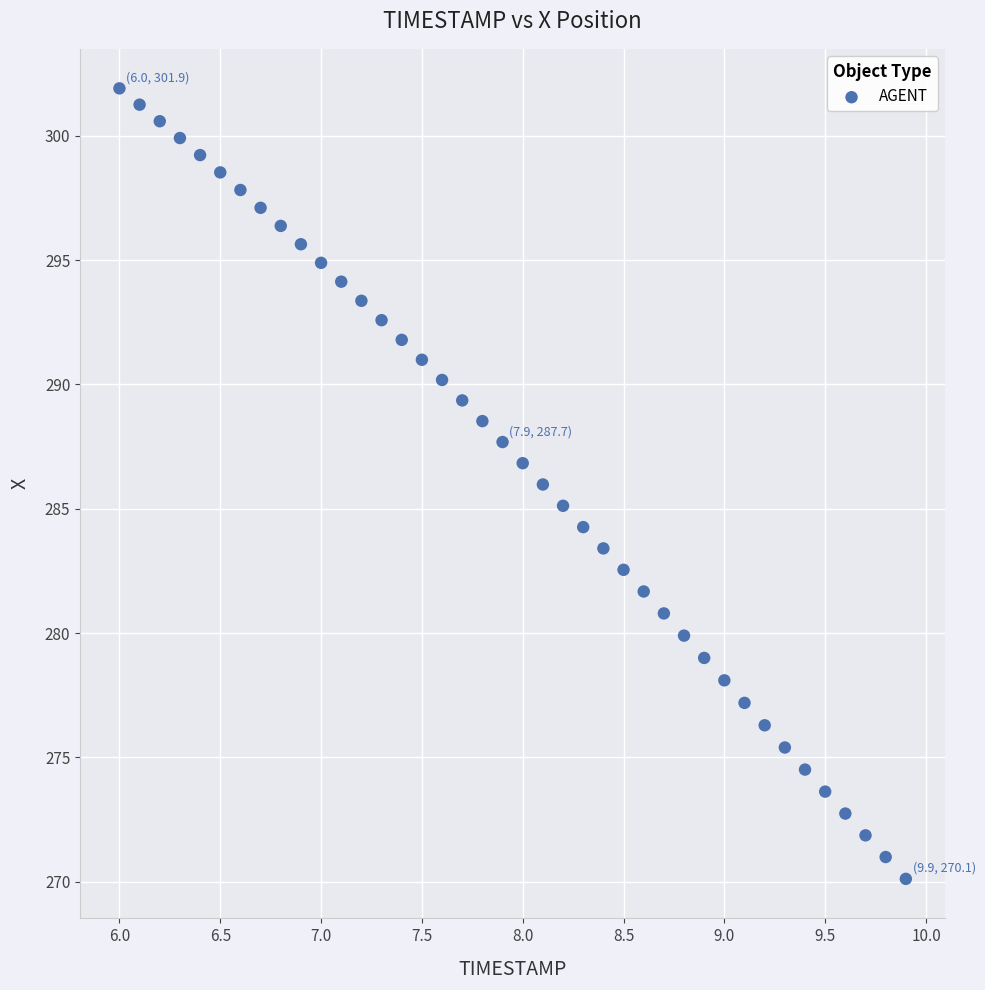

What is the range of X values (max minus min)?

3.9